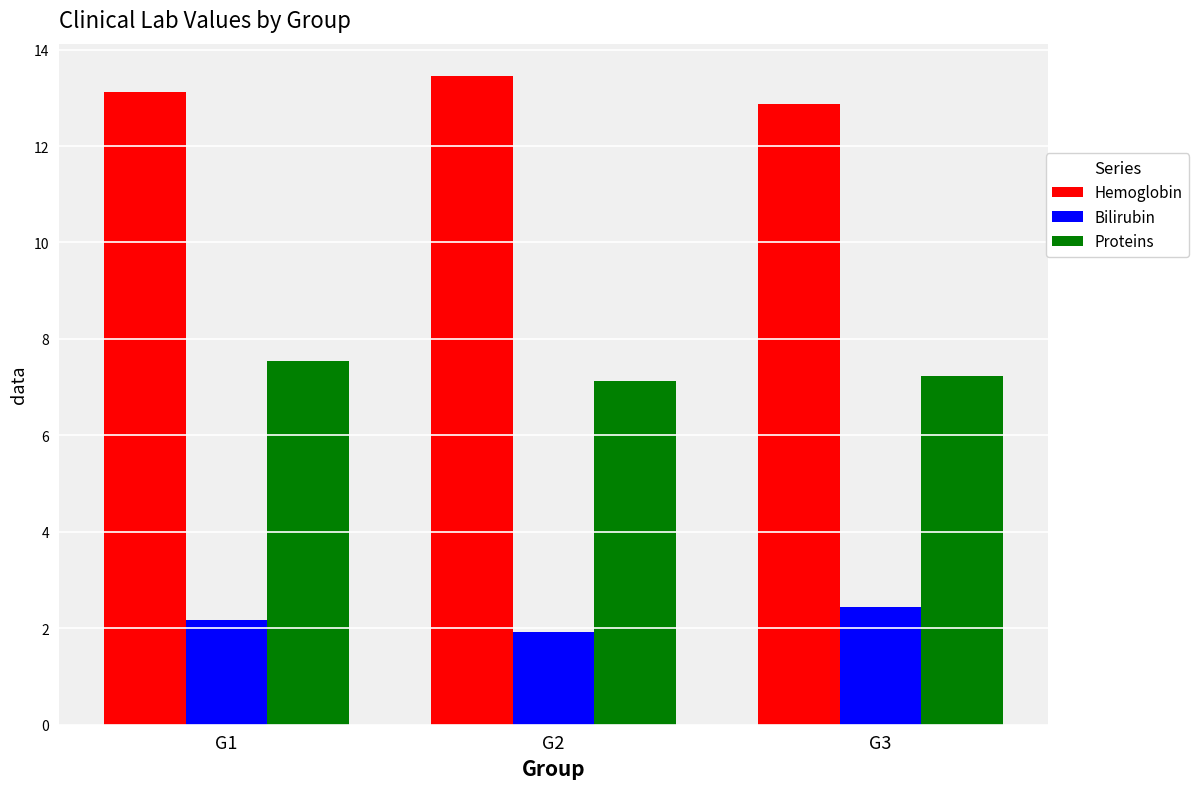

The value of Proteins at G3 is 10.0. True or false?

False